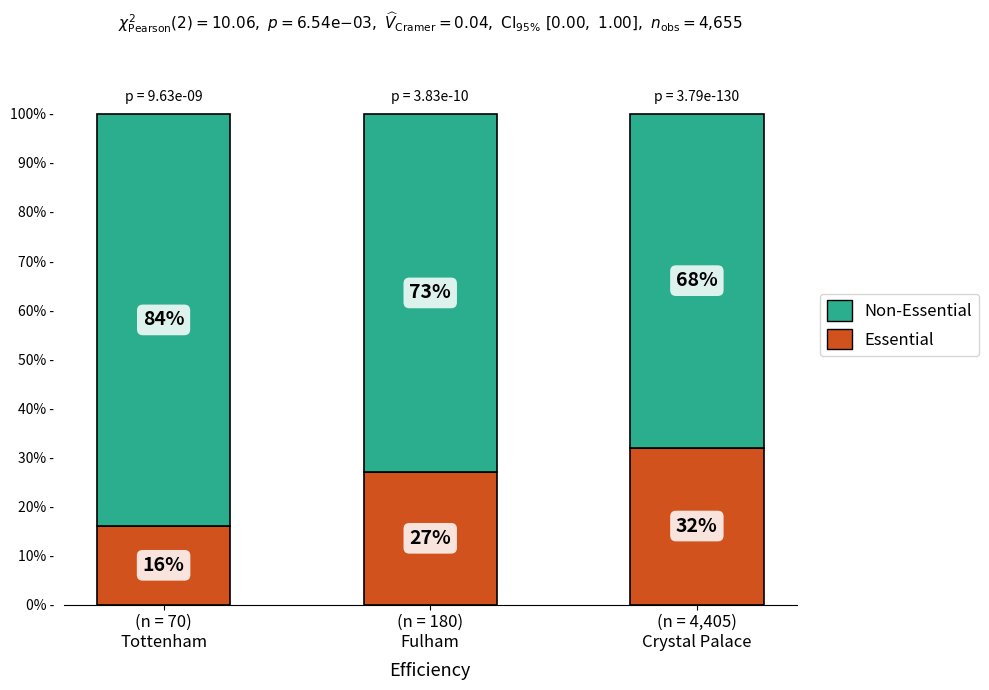

Count the Essential values in the range 16 to 32.

3